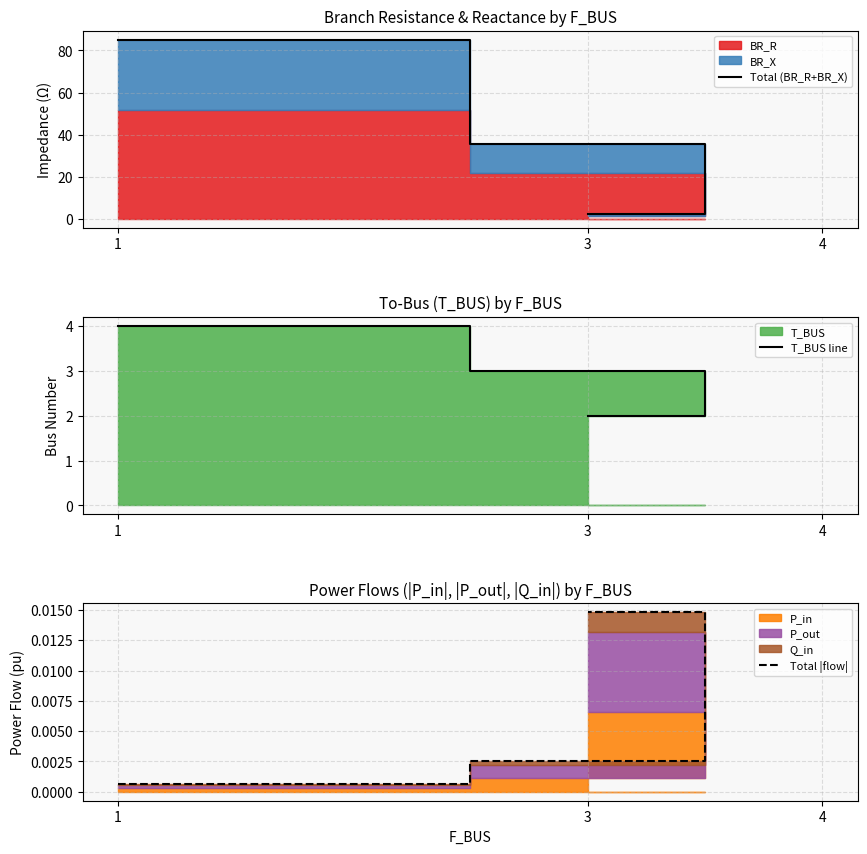

What is the label of the 1st point from the right?

3